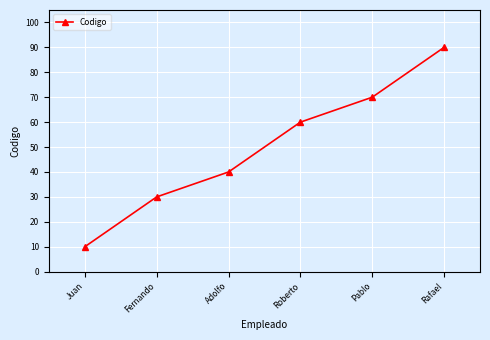

The value at Juan is 10. True or false?

True